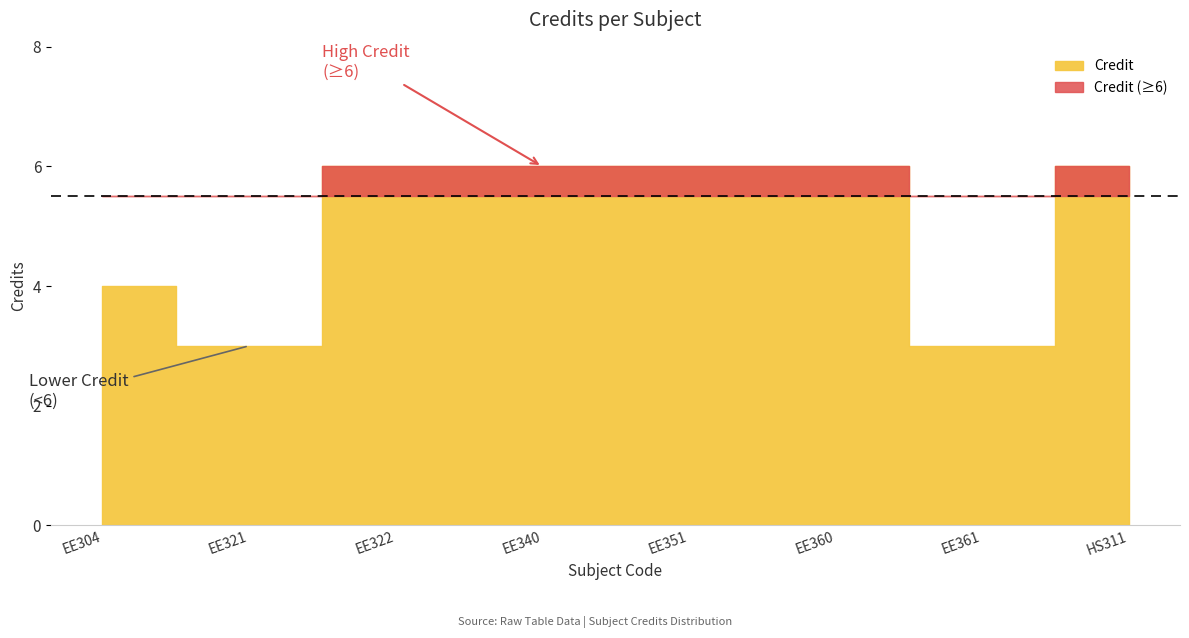

What is the smallest value displayed?

3